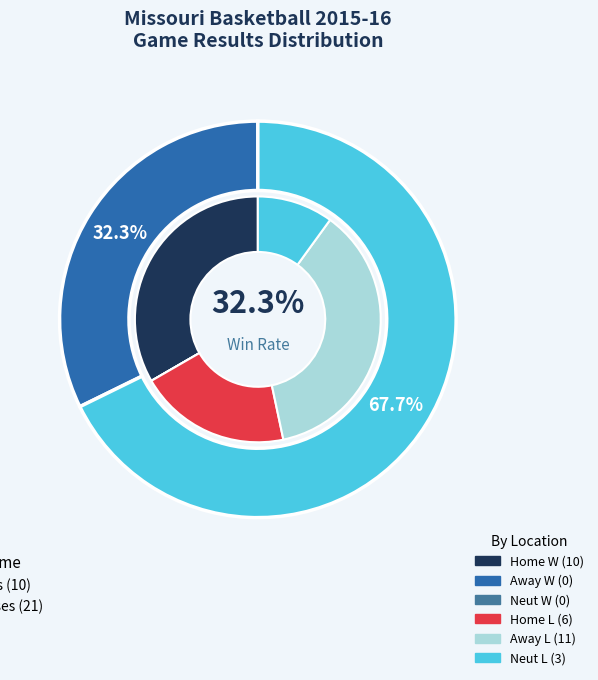

Does Omaha account for over 50% of the chart?

No